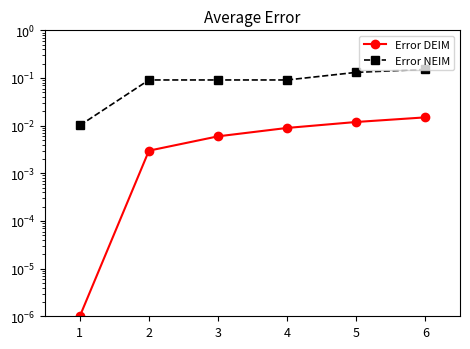

What is the total value across all series at 3?

0.1